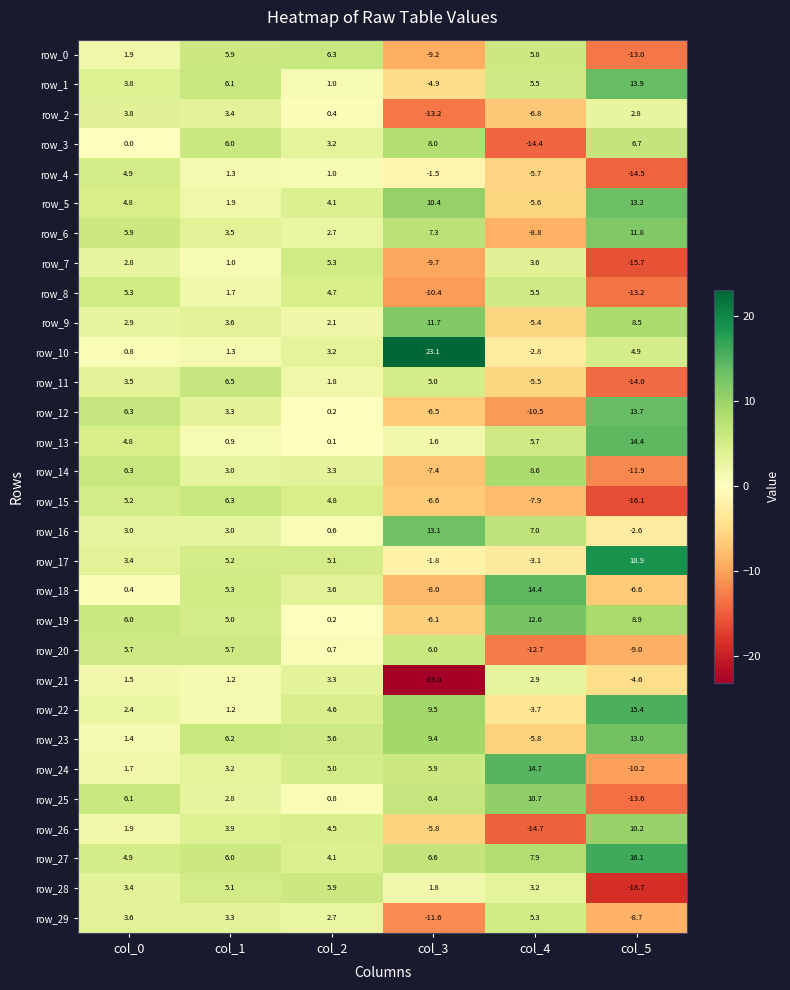

Between col_2 and col_3, which series saw the biggest shift?

row_21